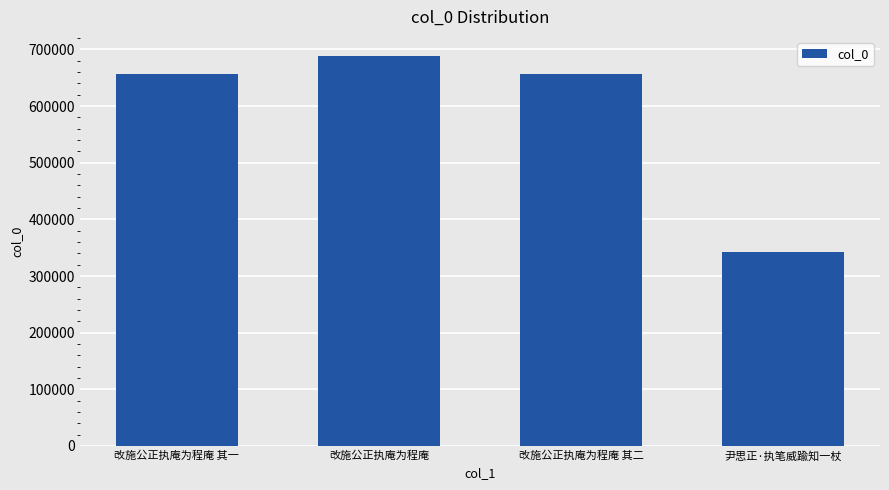

Approximately how many times larger is the value at 尹思正·执笔威踰知一杖 compared to 改施公正执庵为程庵 其一?

0.5